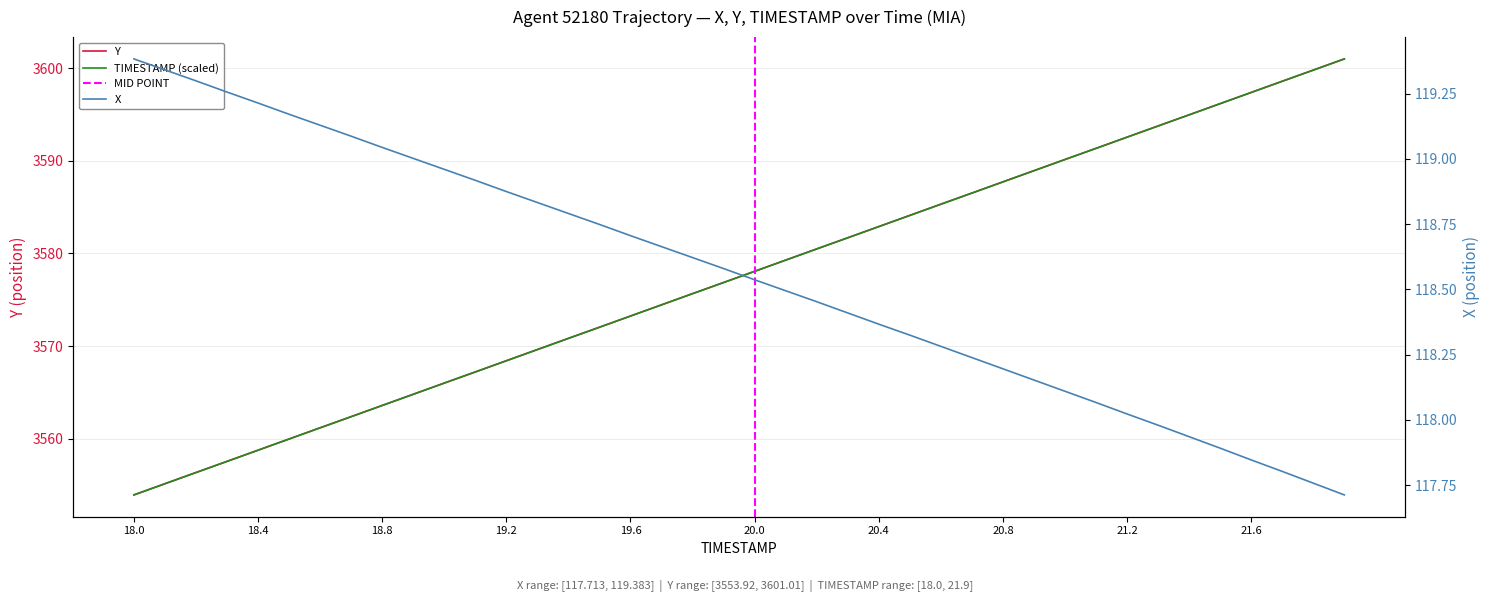

What is the sum of the Y values at 21.9 and 19.1?

7168.2